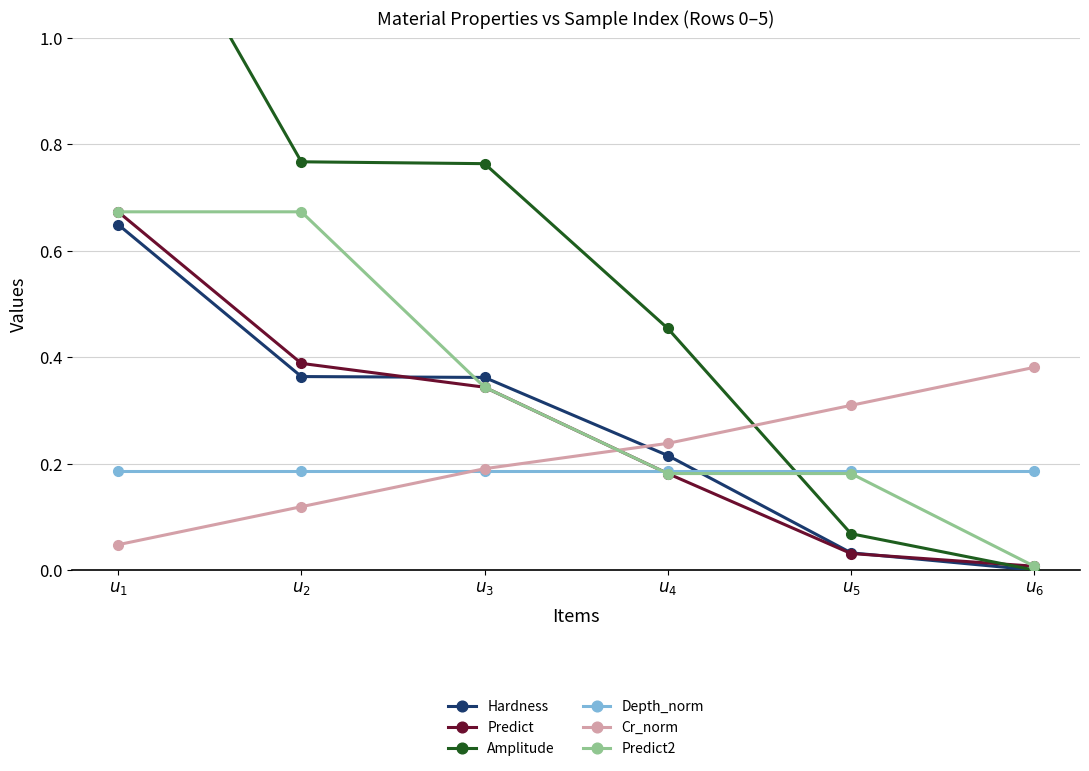

Reading right to left, transcribe all the data shown in this chart.

Hardness: $u_6$=0.0	$u_5$=0.0	$u_4$=0.2	$u_3$=0.4	$u_2$=0.4	$u_1$=0.6
Predict: $u_6$=0.0	$u_5$=0.0	$u_4$=0.2	$u_3$=0.3	$u_2$=0.4	$u_1$=0.7
Amplitude: $u_6$=0.0	$u_5$=0.1	$u_4$=0.5	$u_3$=0.8	$u_2$=0.8	$u_1$=1.4
Depth_norm: $u_6$=0.2	$u_5$=0.2	$u_4$=0.2	$u_3$=0.2	$u_2$=0.2	$u_1$=0.2
Cr_norm: $u_6$=0.4	$u_5$=0.3	$u_4$=0.2	$u_3$=0.2	$u_2$=0.1	$u_1$=0.0
Predict2: $u_6$=0.0	$u_5$=0.2	$u_4$=0.2	$u_3$=0.3	$u_2$=0.7	$u_1$=0.7